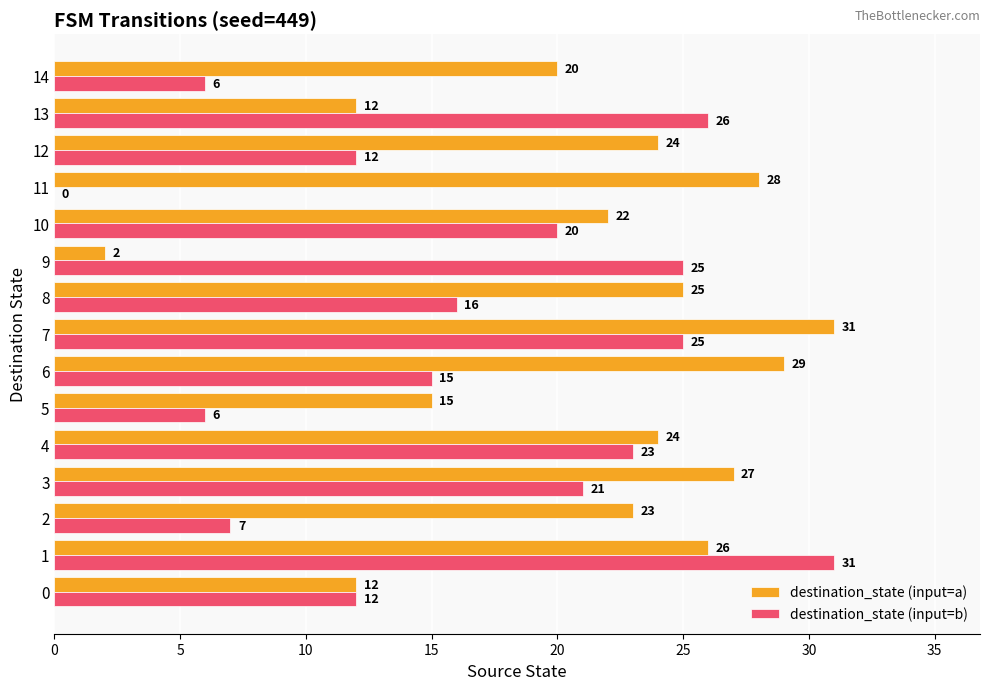

Which series has the largest total across all categories?

destination_state (input=a)